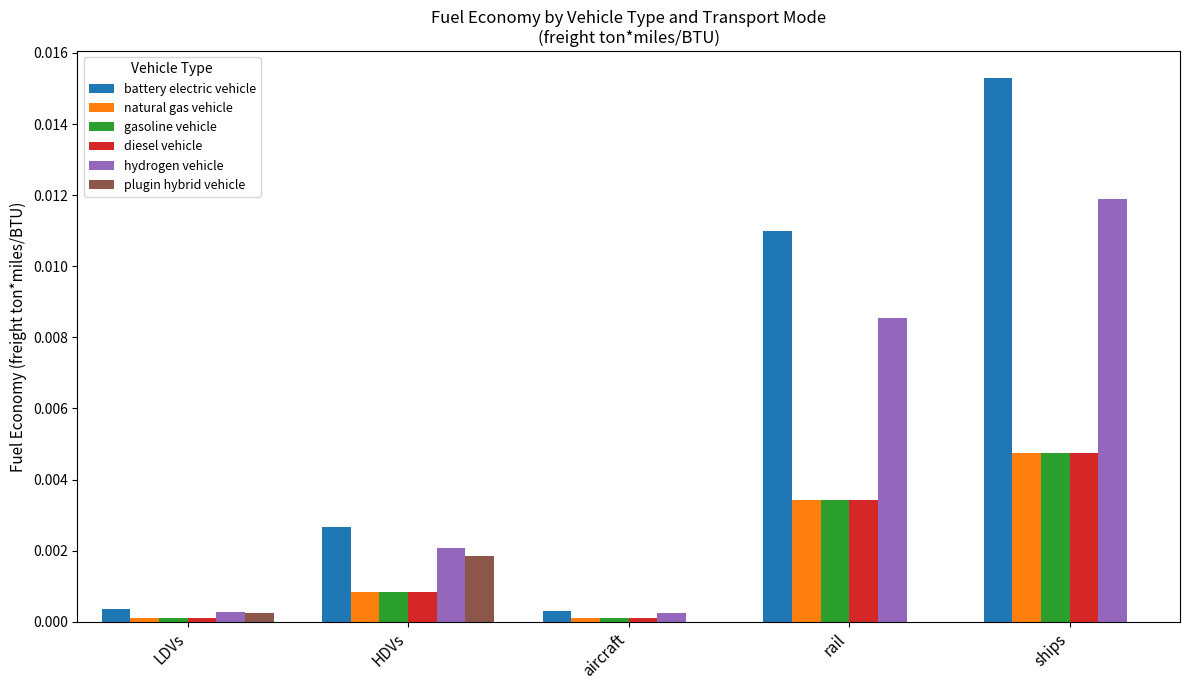

Which series changed the most between HDVs and ships?

battery electric vehicle